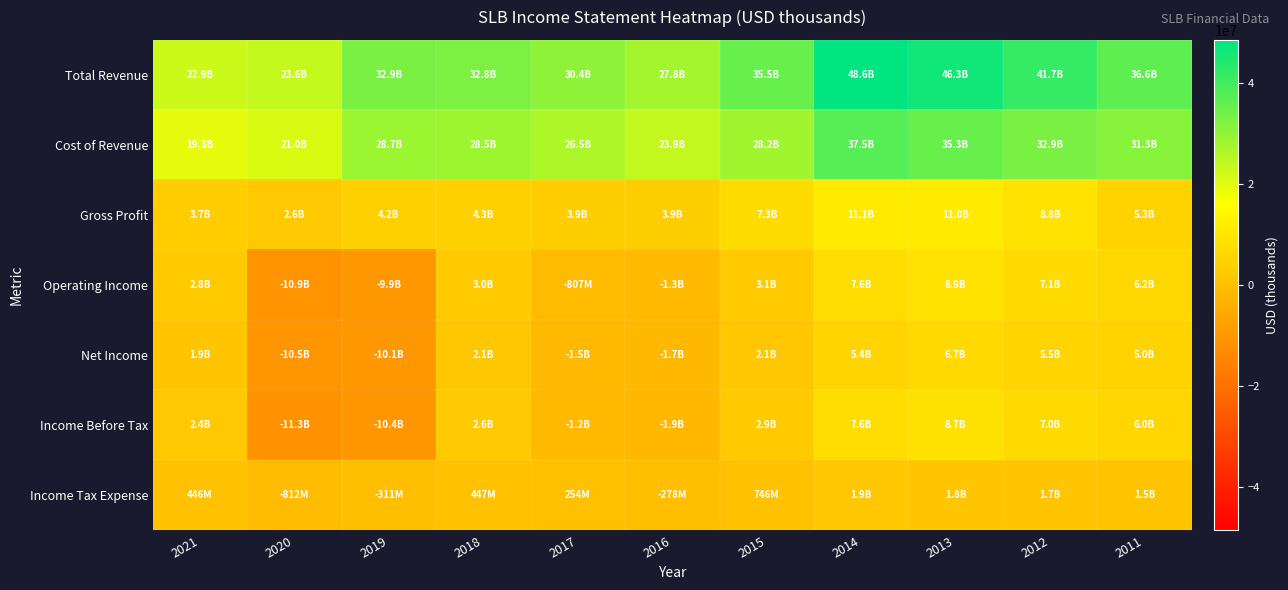

List the series in order of their peak value, highest first.

Total Revenue, Cost of Revenue, Gross Profit, Operating Income, Income Before Tax, Net Income, Income Tax Expense